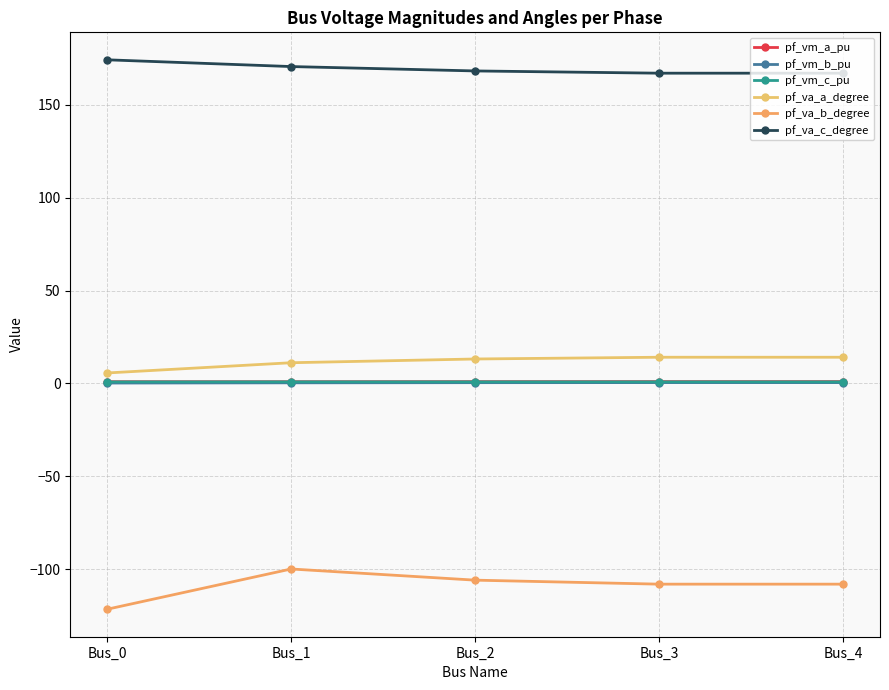

Which category has the lowest value across all series?

Bus_0